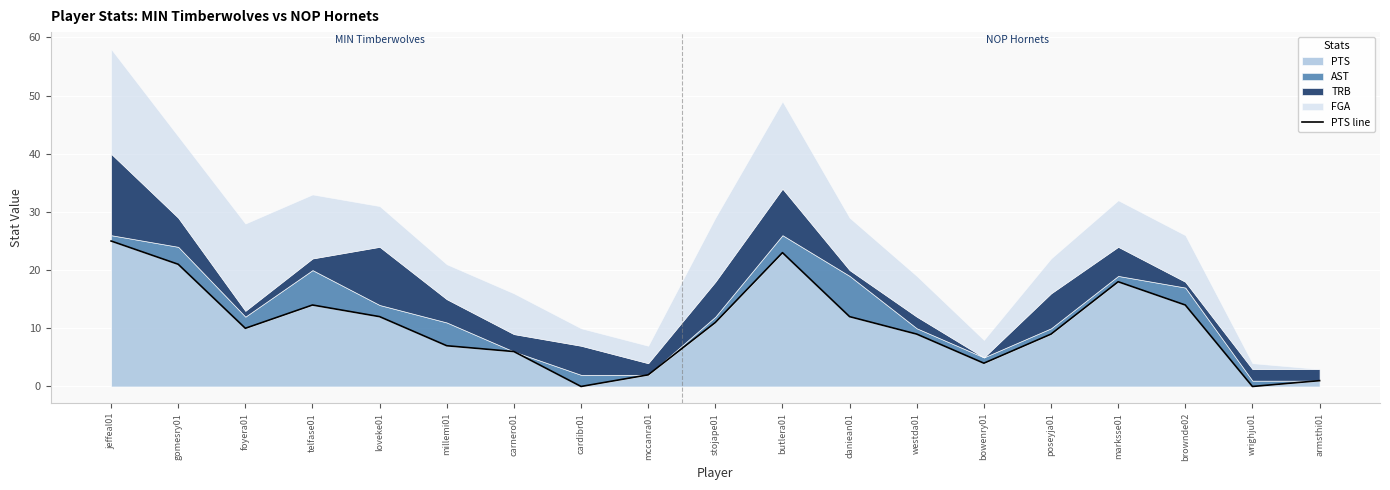

Rank the categories by value from highest to lowest.

jeffeal01, butlera01, gomesry01, marksse01, telfase01, brownde02, loveke01, daniean01, stojape01, foyera01, westda01, poseyja01, millemi01, carnero01, bowenry01, mccanra01, armsthi01, cardibr01, wrighju01